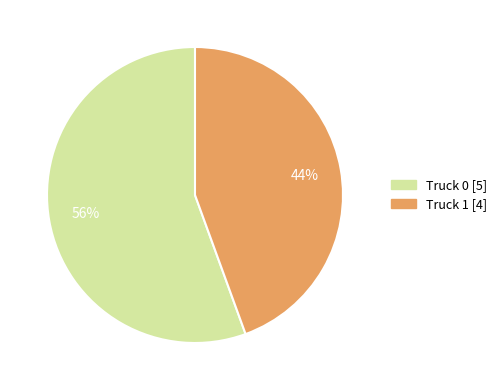

The Truck 1 slice represents 44% of the pie. True or false?

True